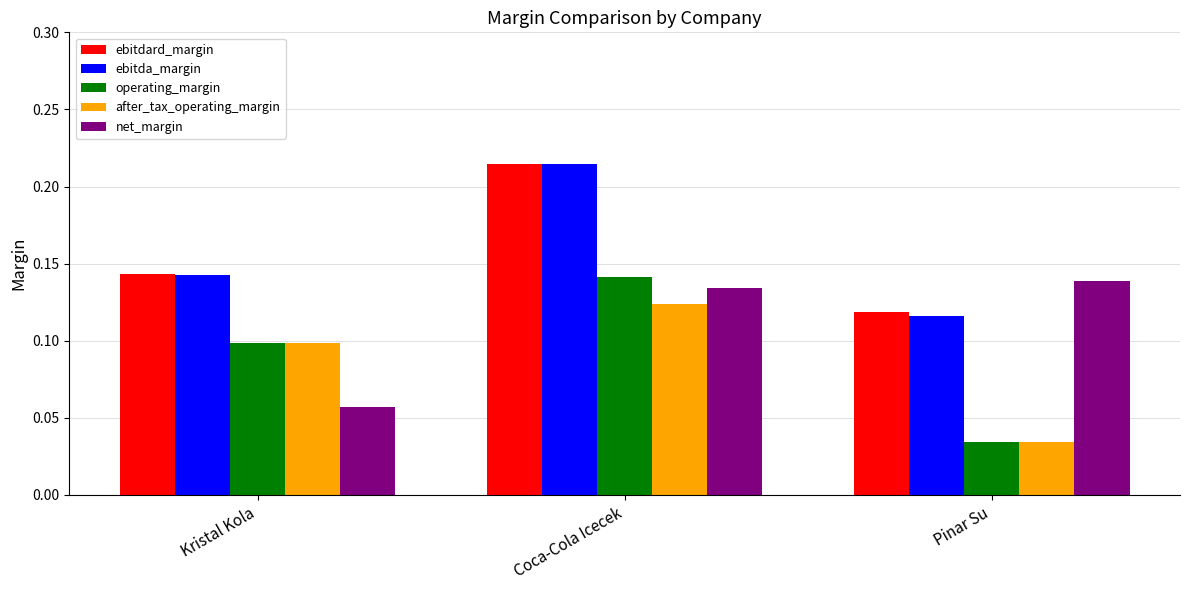

At which category is the sum across all series the highest?

Coca-Cola Icecek